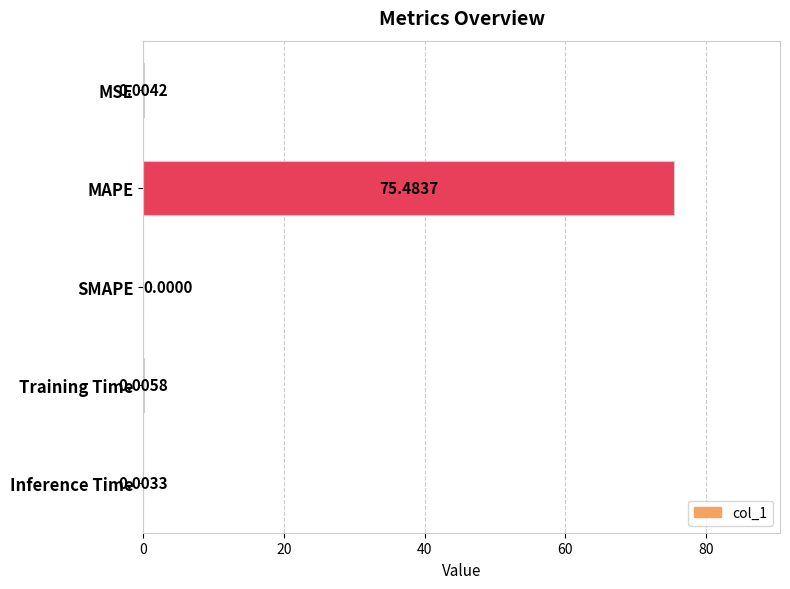

At which label is the value closest to 37?

Training Time